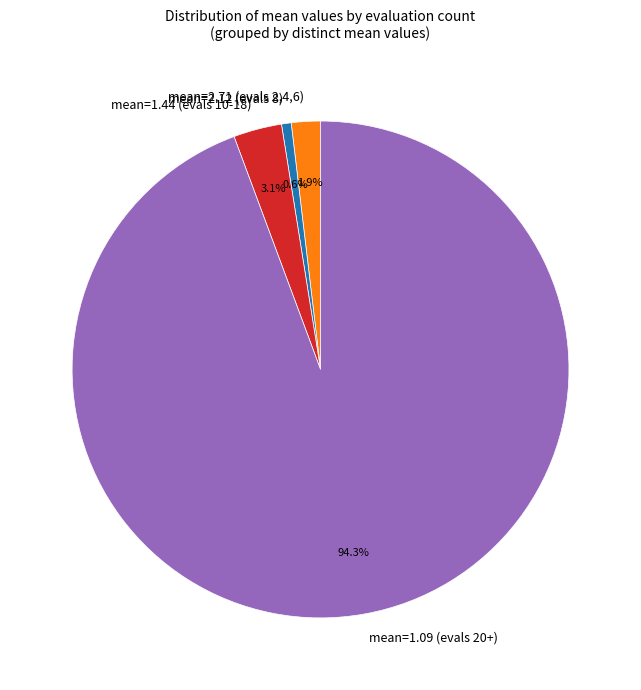

To the nearest percent, what is the average slice percentage?

25%